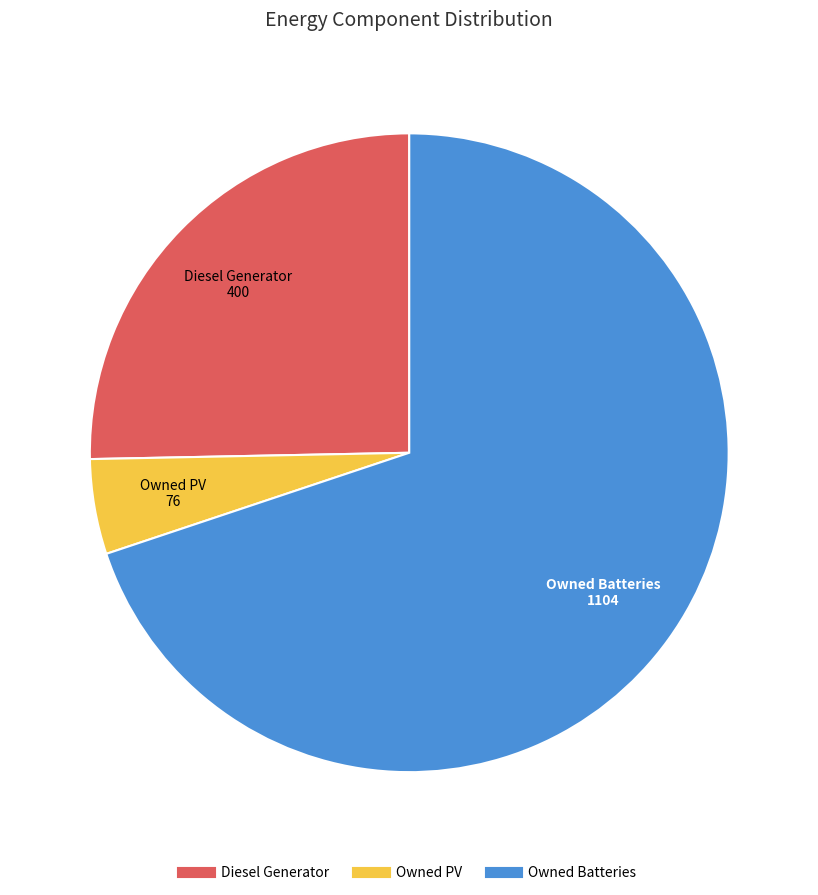

Between Owned PV and Owned Batteries, which is larger?

Owned Batteries